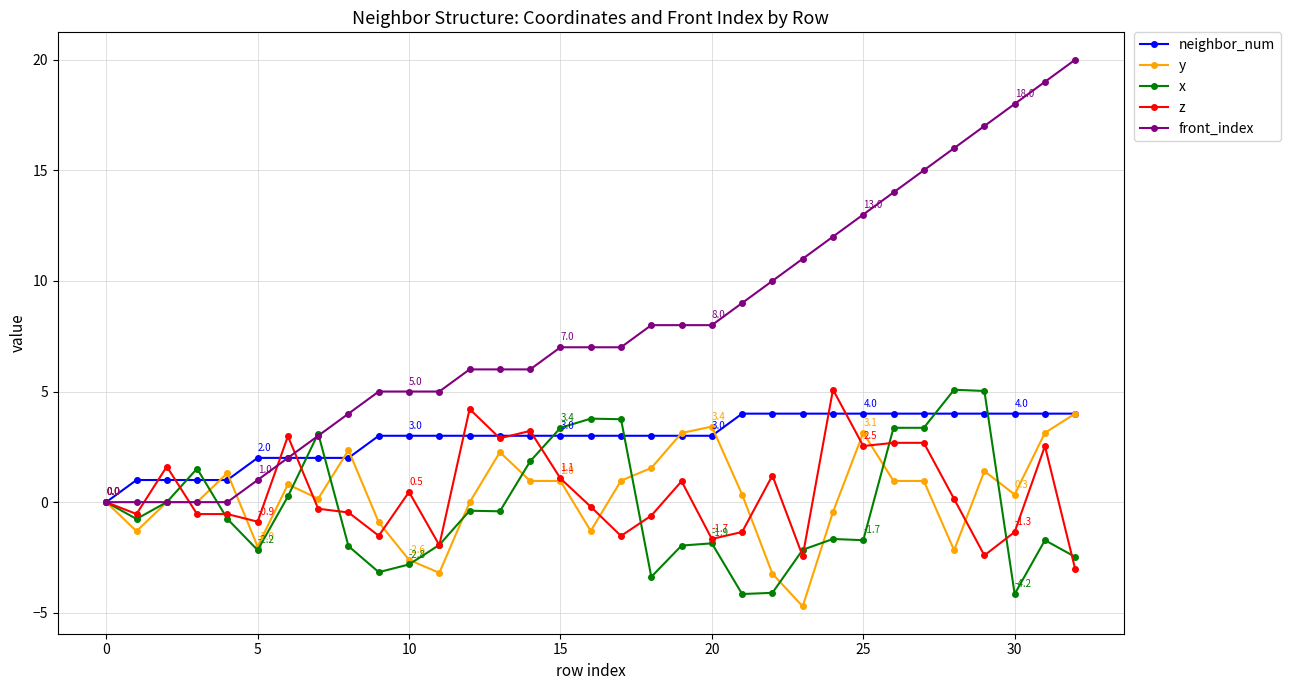

True or false: z and neighbor_num cross at least once.

True